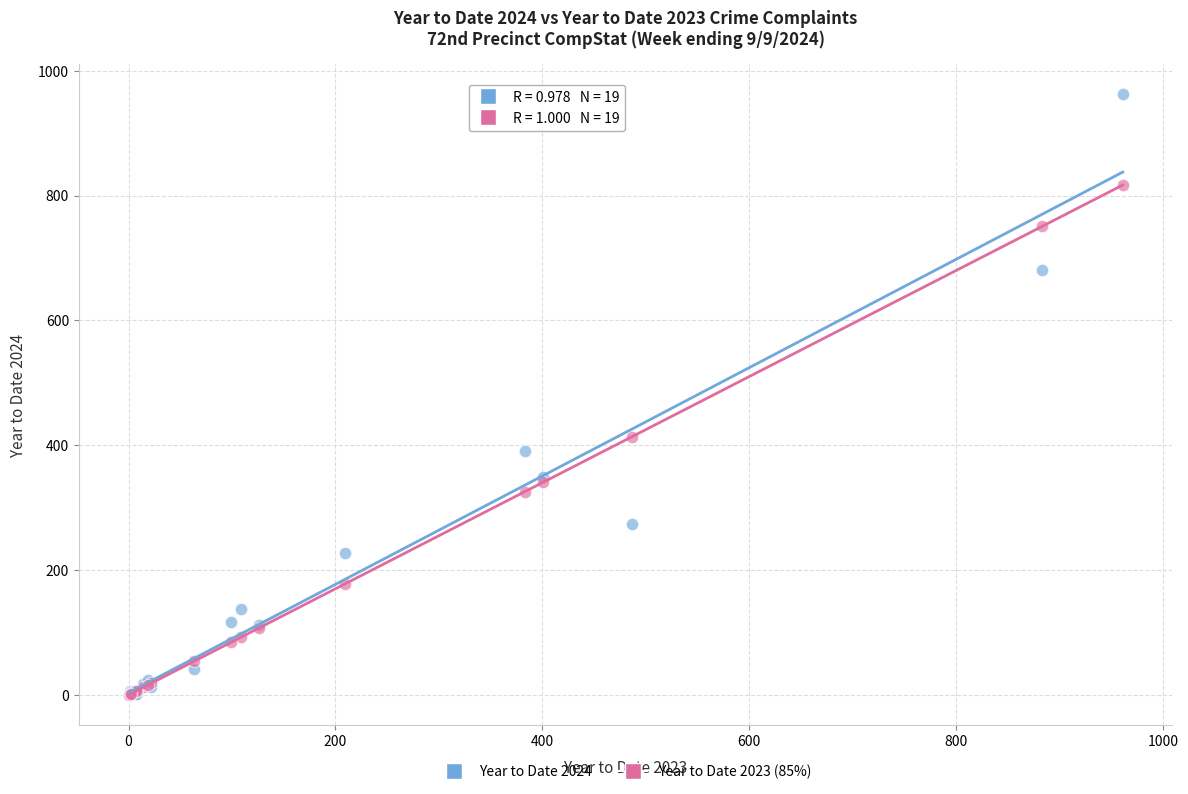

In the Year to Date 2024 series, what Y value is closest to 481?

391.0